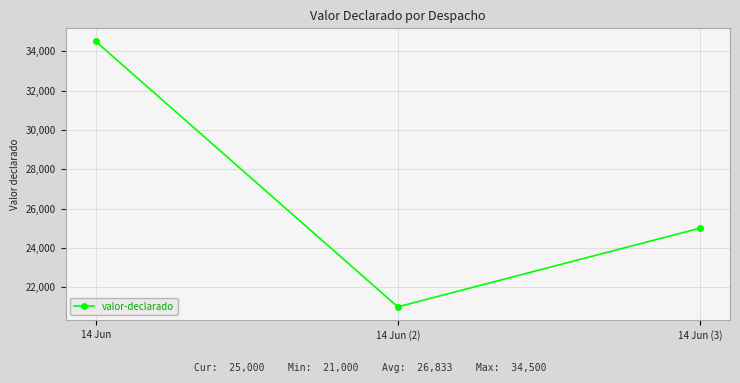

Which has a higher value, 14 Jun (3) or 14 Jun?

14 Jun